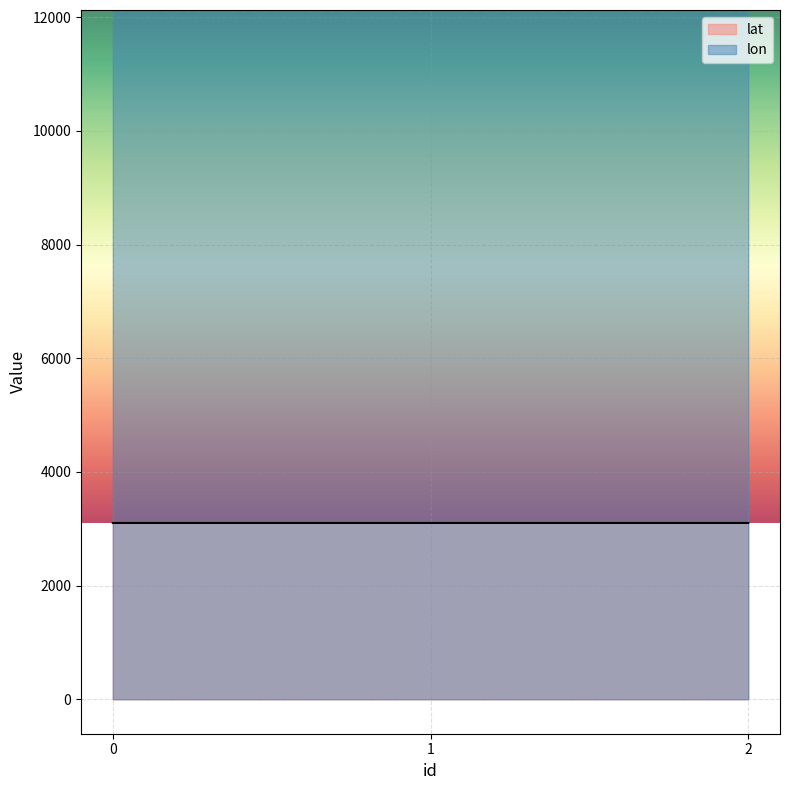

What is the maximum value for lat?

3101.7